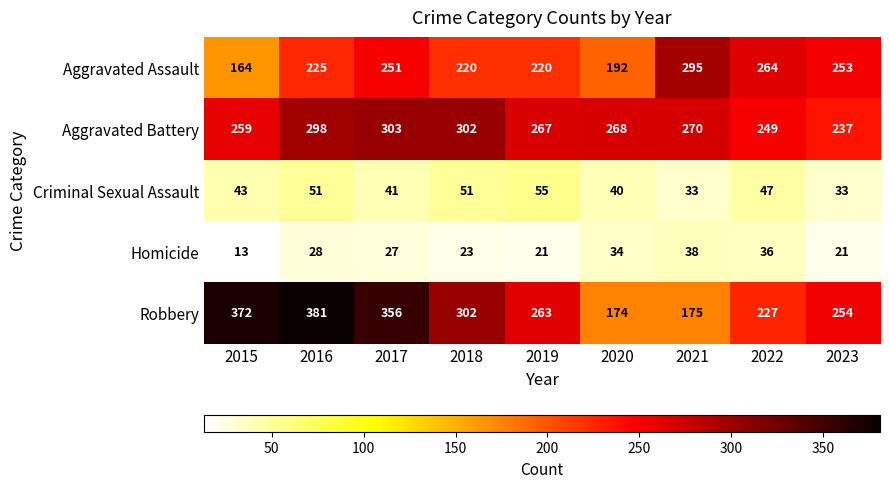

True or false: Aggravated Battery has a value of 321 at 2023.

False